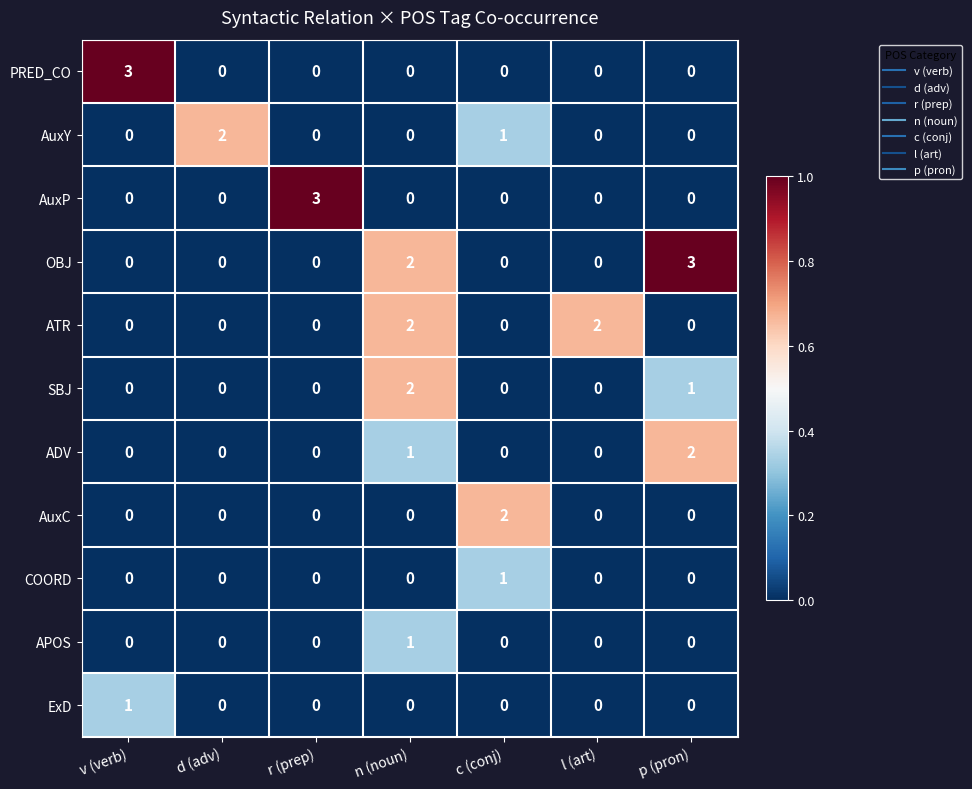

Between c (conj) and p (pron), which series saw the biggest shift?

OBJ